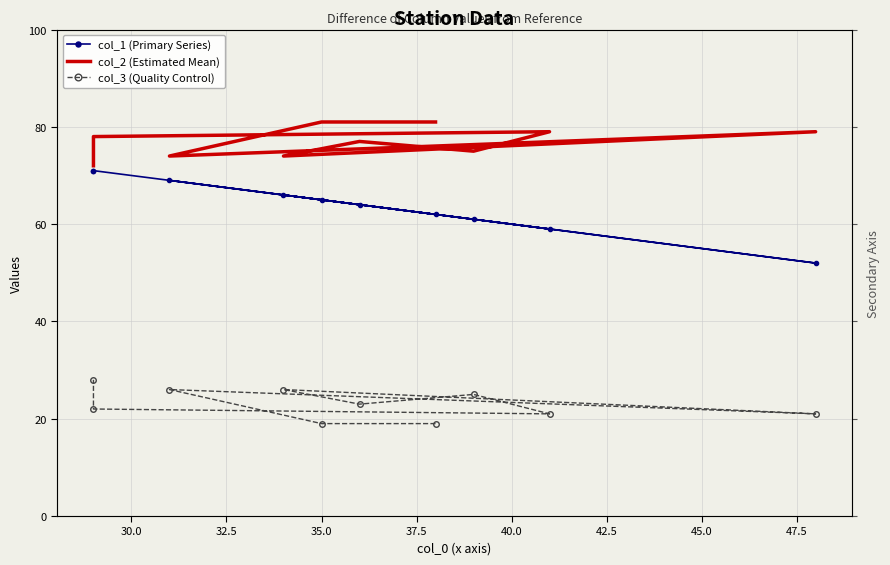

Is the value of col_2 (Estimated Mean) at 50.0 greater than the value of col_1 (Primary Series) at 30.0?

Yes